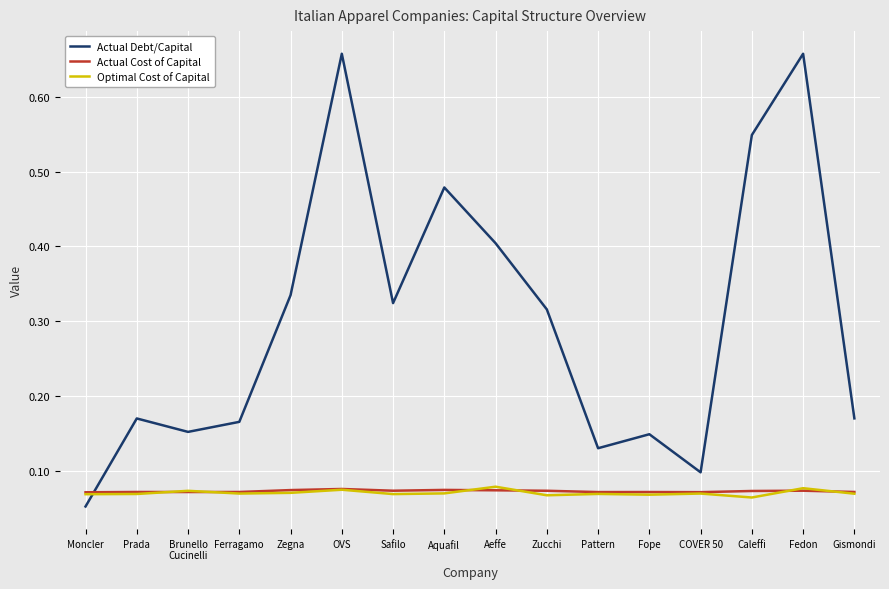

Which series has the largest total across all categories?

Actual Debt/Capital